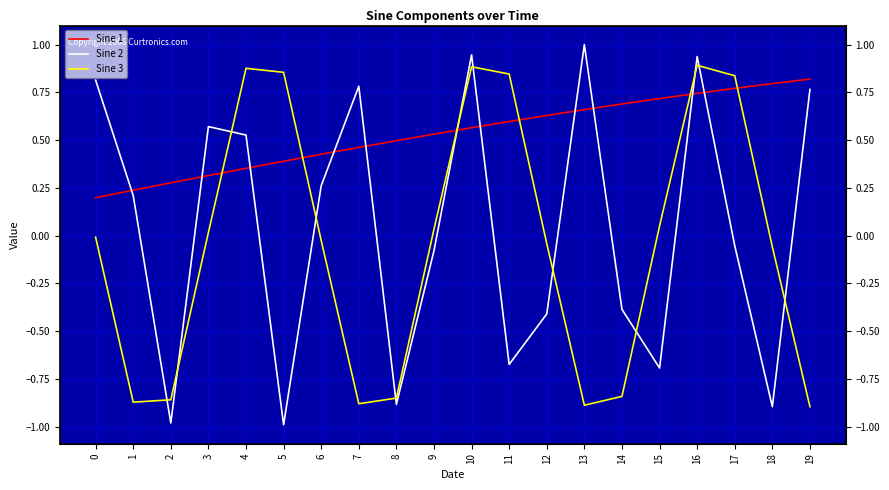

What is the total value across all series at 5?

0.3